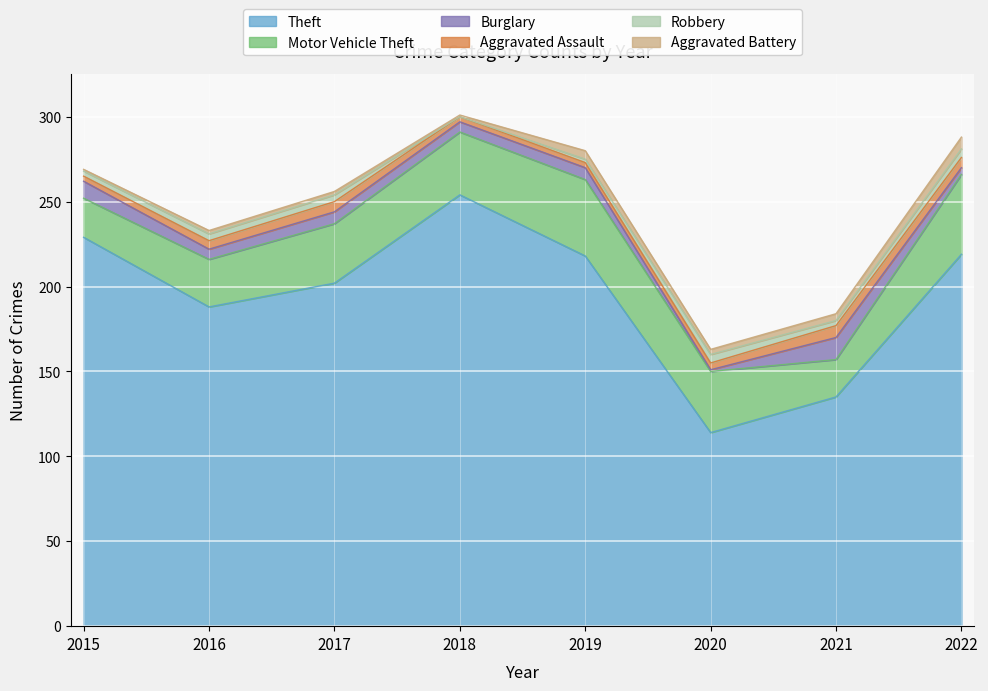

Is the value of Burglary at 2016 greater than the value of Aggravated Assault at 2017?

No